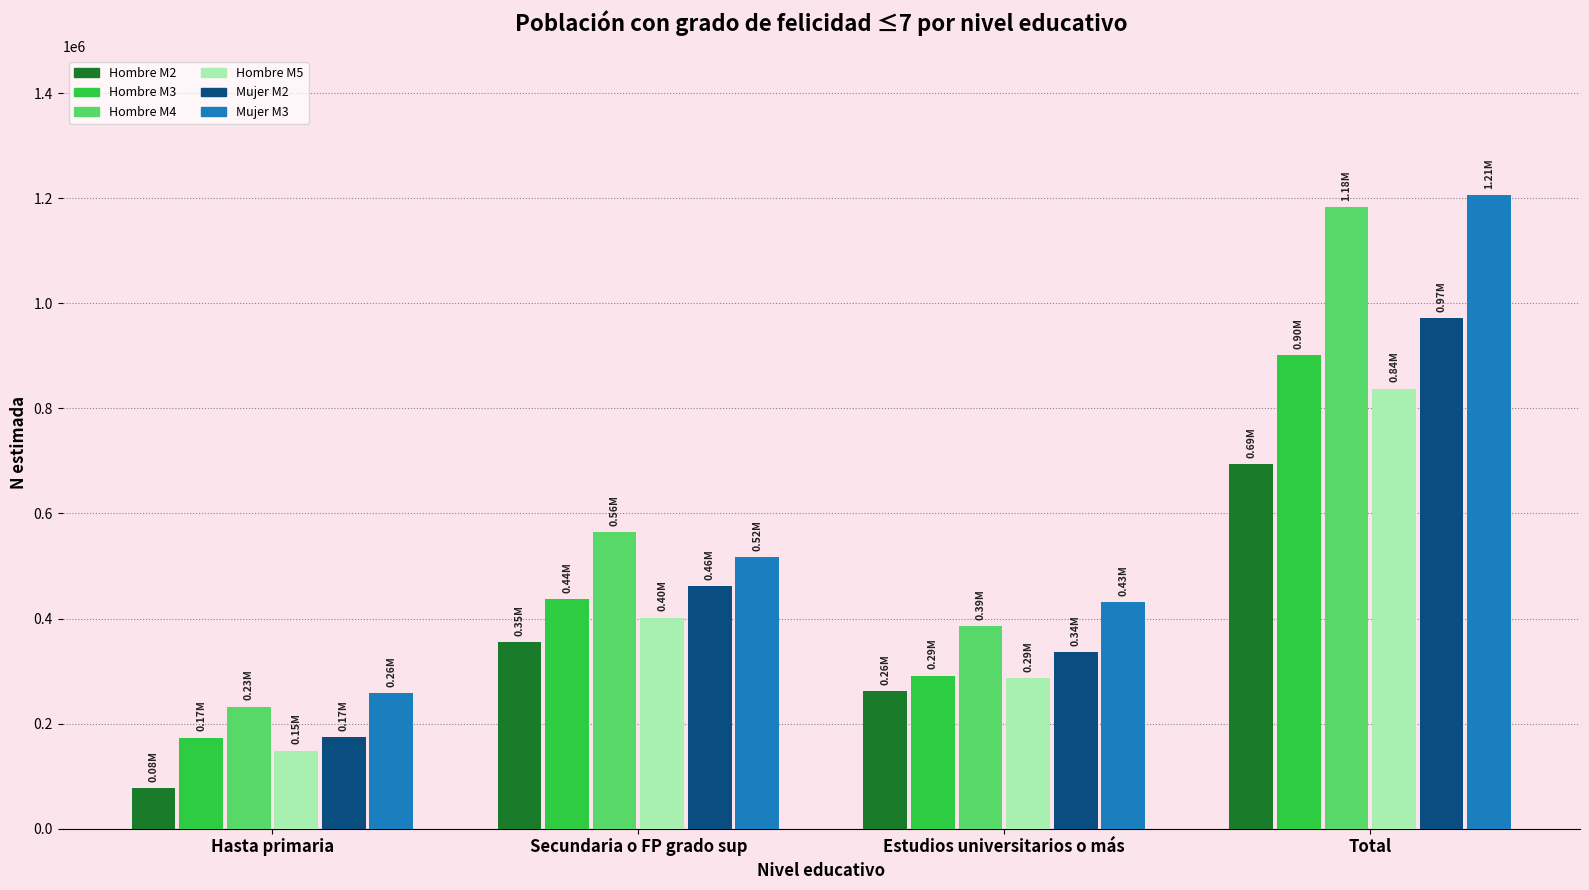

At which label is Mujer M2 closest to 572899?

Secundaria o FP grado sup